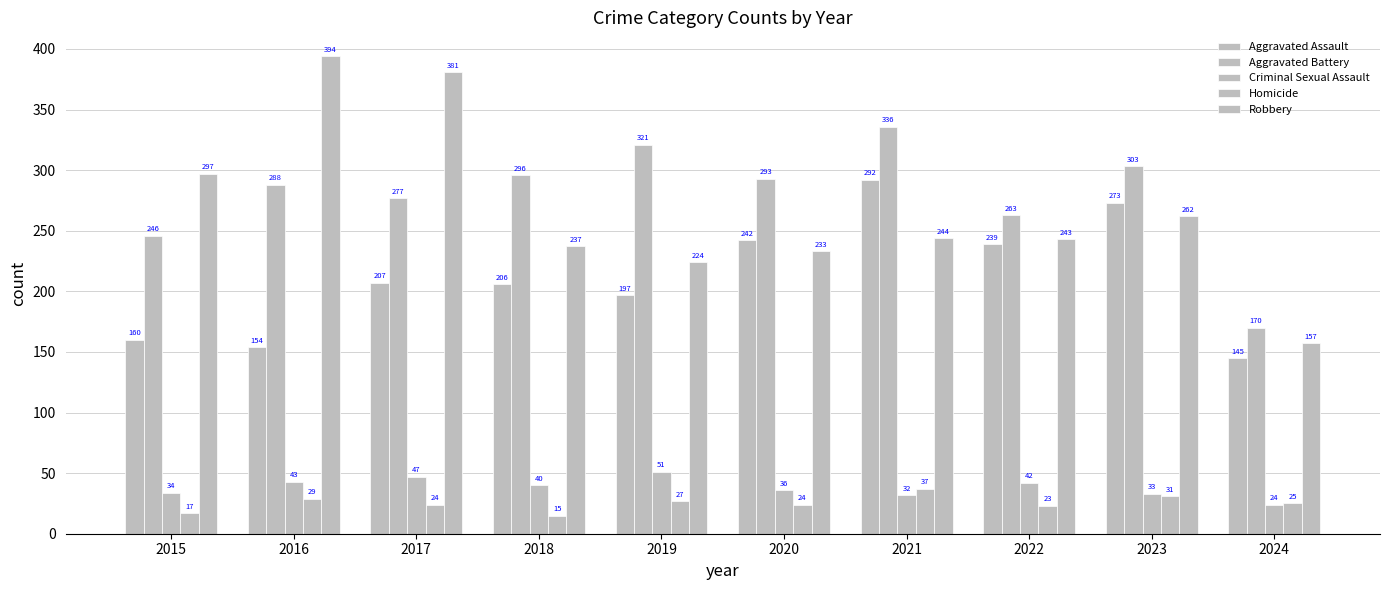

Which has a higher value, 2018 or 2021?

2021